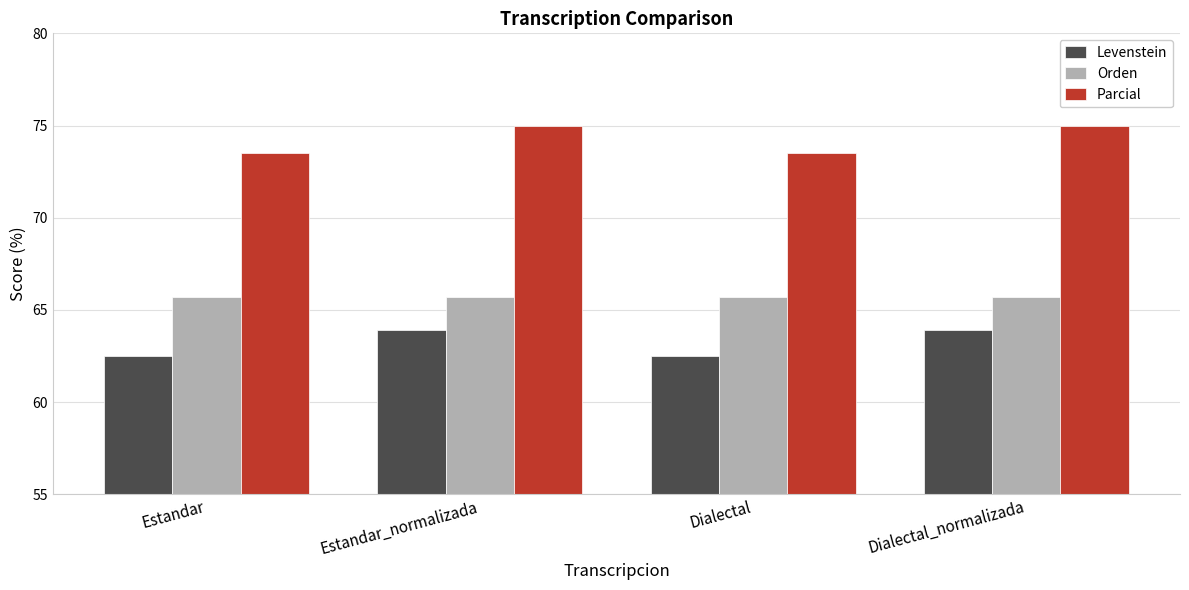

Rank the series by their average value, from highest to lowest.

Parcial, Orden, Levenstein